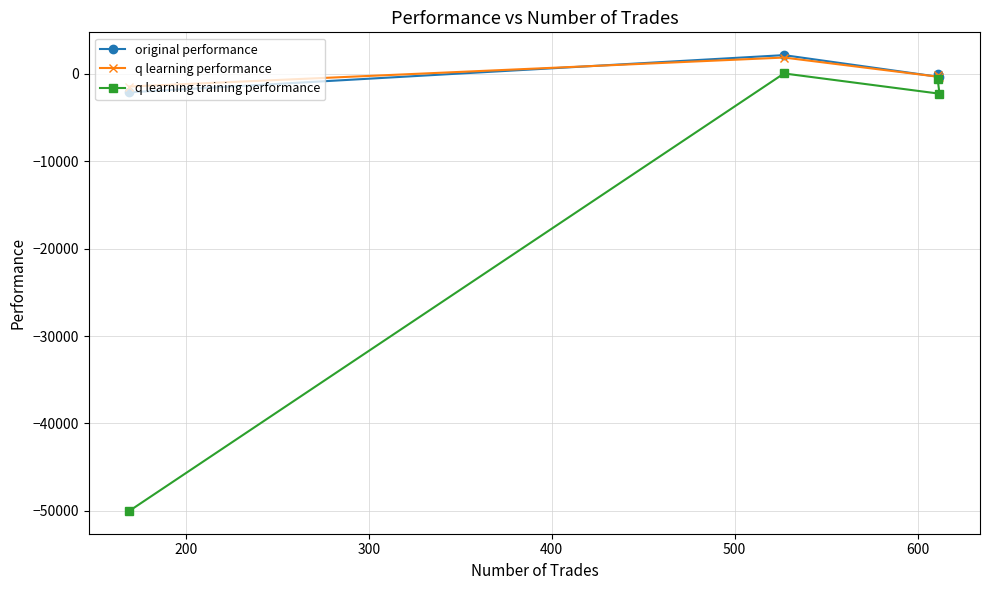

Reading right to left, list all the values displayed in this chart.

original performance: -378.2	-4.3	2115.9	-2136.0
q learning performance: -374.3	-124.9	1838.5	-1476.0
q learning training performance: -2293.9	-623.6	20.6	-50000.0